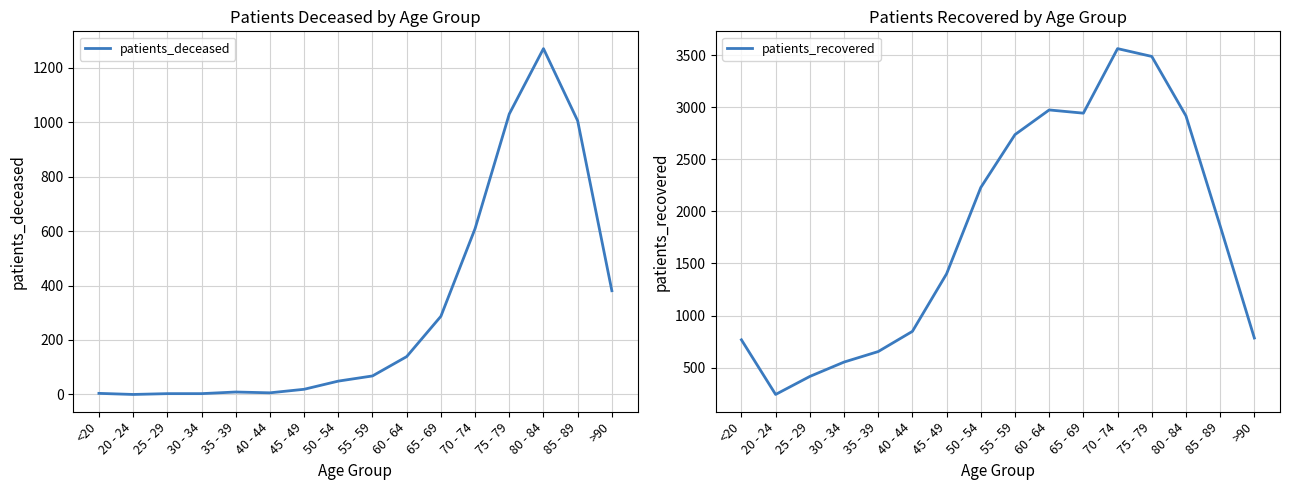

What is the difference between the second highest and minimum values in the patients_recovered series?

3247